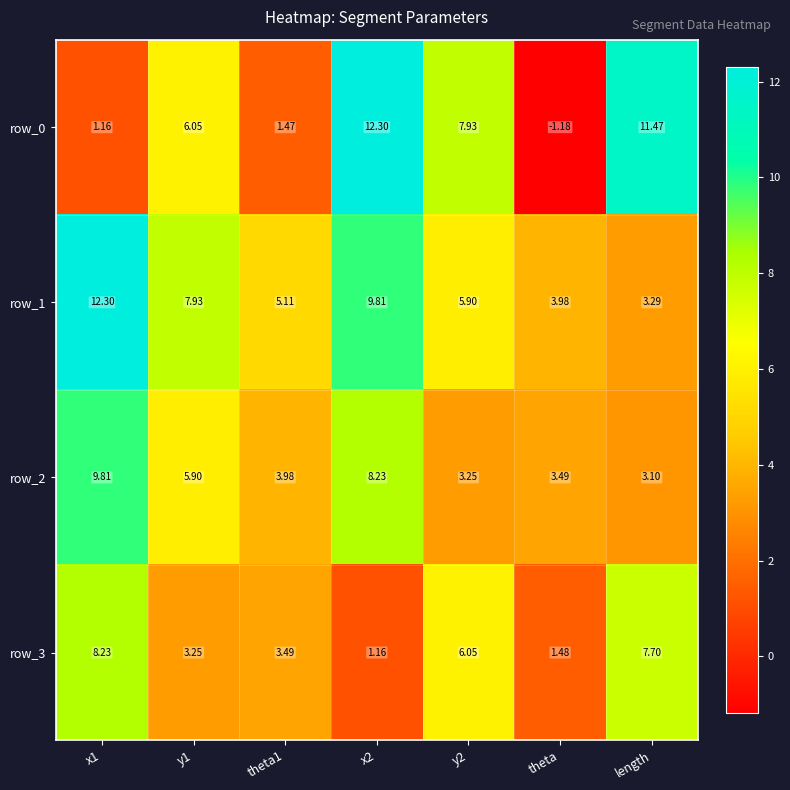

Is it true that row_1 equals 5.9 at y2?

True